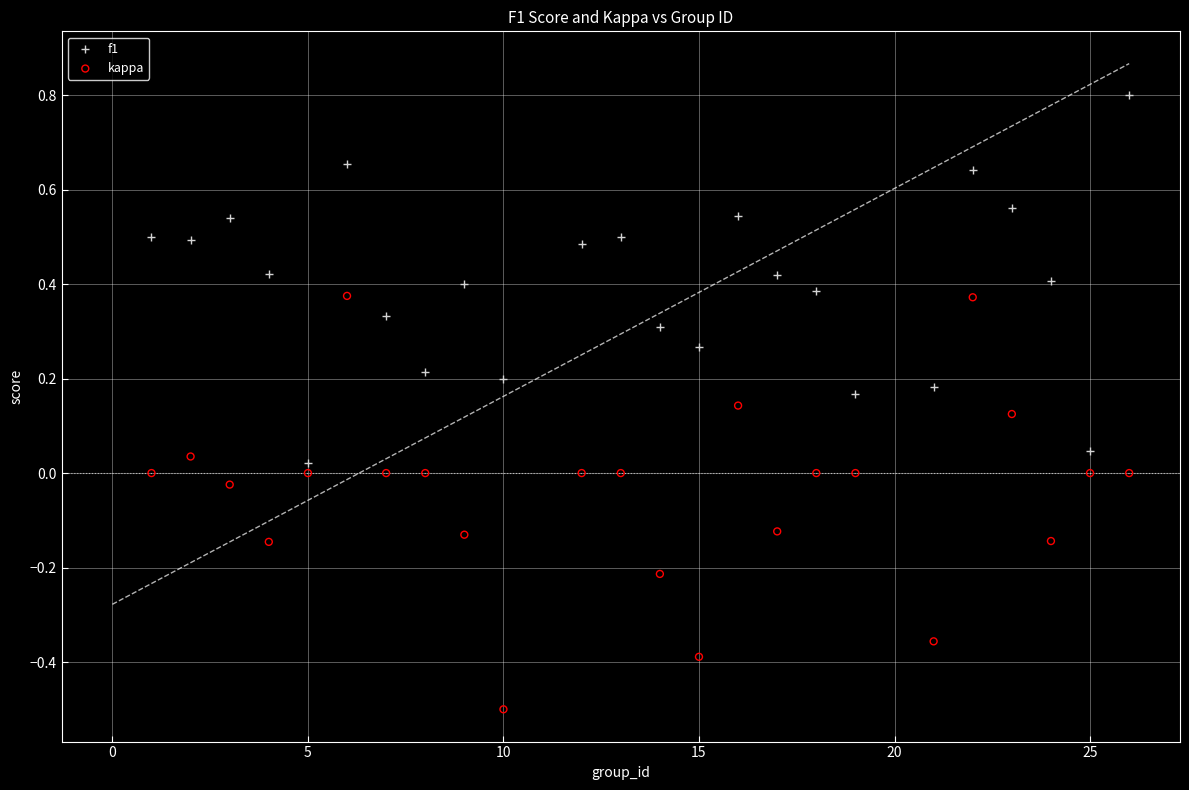

Which series reaches the maximum Y coordinate?

f1